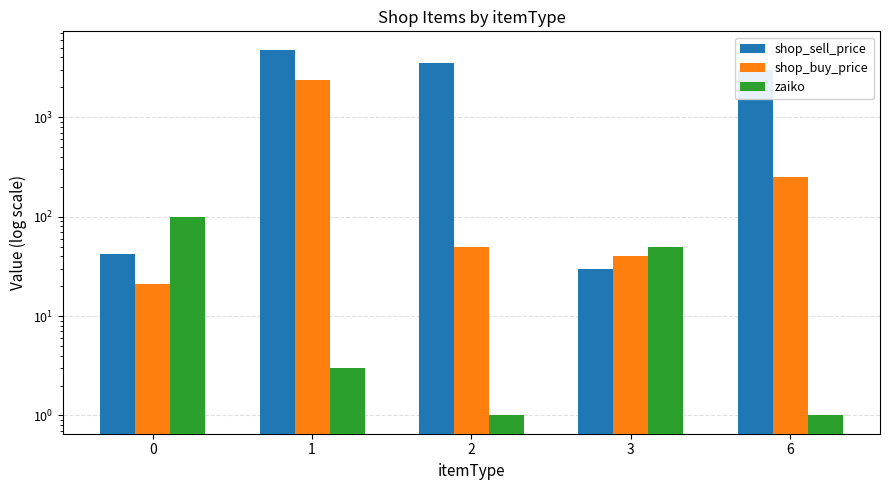

Which series changed the most between 1 and 3?

shop_sell_price